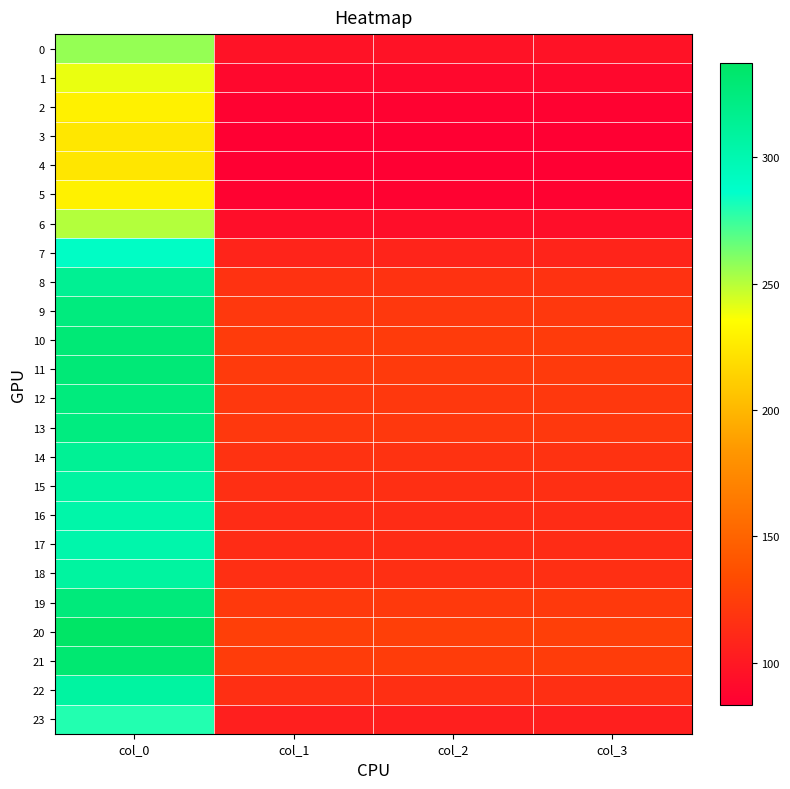

Between col_2 and col_0, which is larger?

col_0